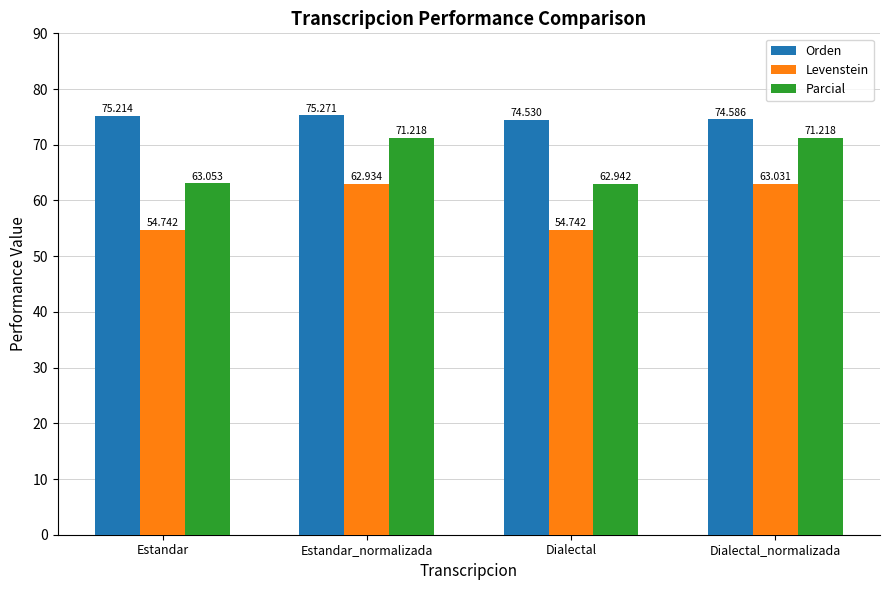

At which label does Parcial first exceed 71?

Estandar_normalizada